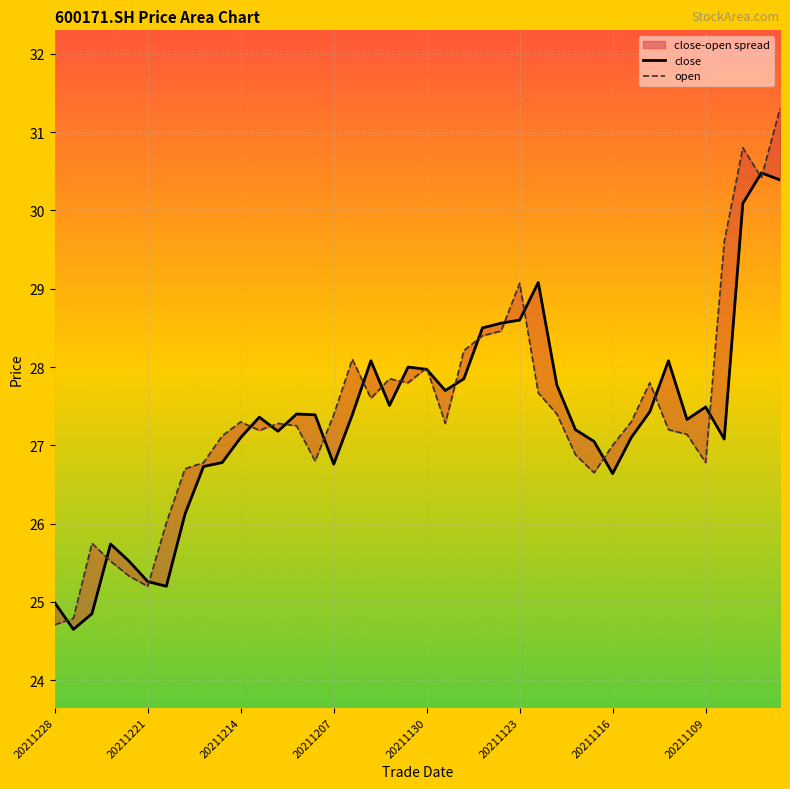

True or false: close and open intersect in this chart.

True